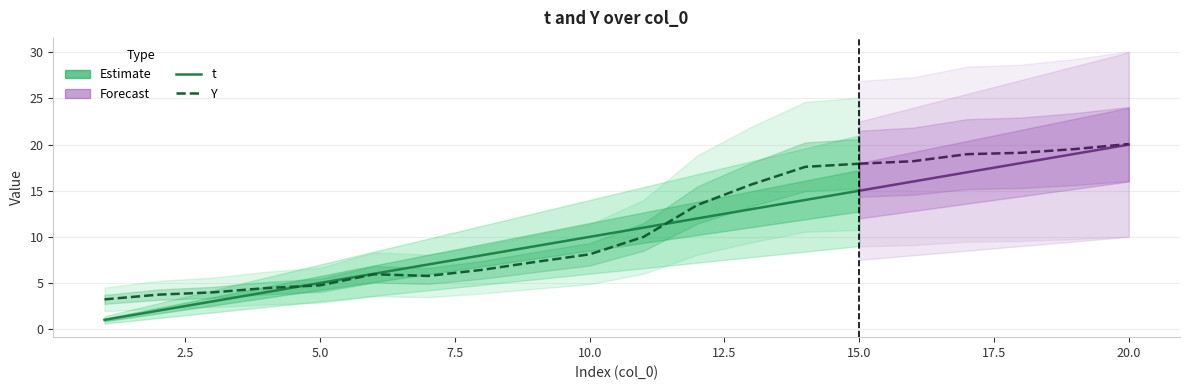

Where is the first local maximum for Y?

6